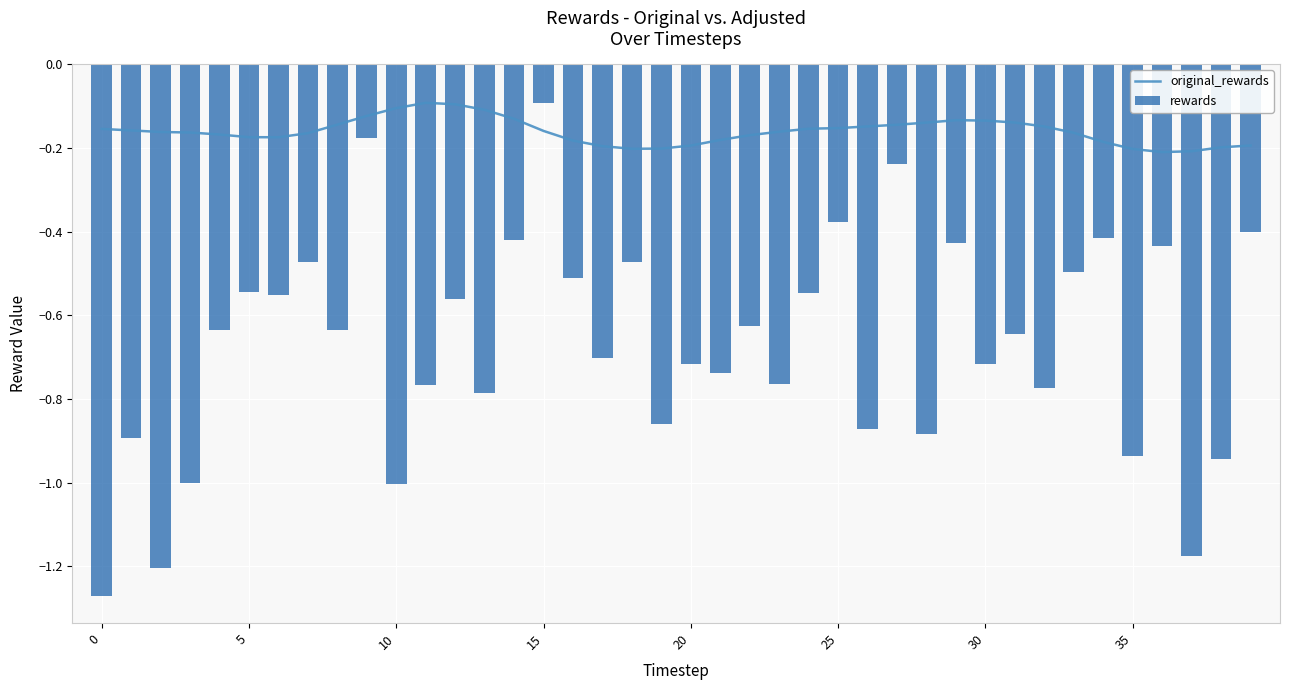

How many series are shown in this chart?

2